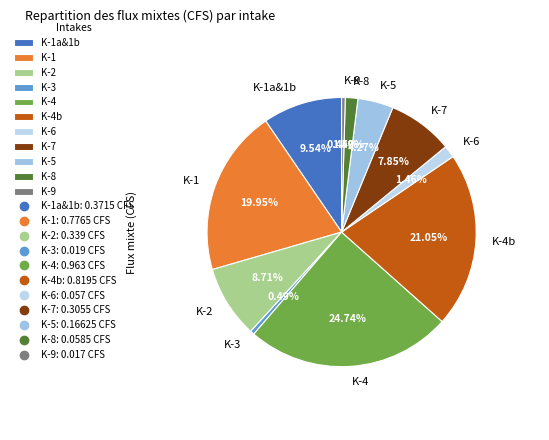

The K-1a&1b slice represents 10% of the pie. True or false?

True